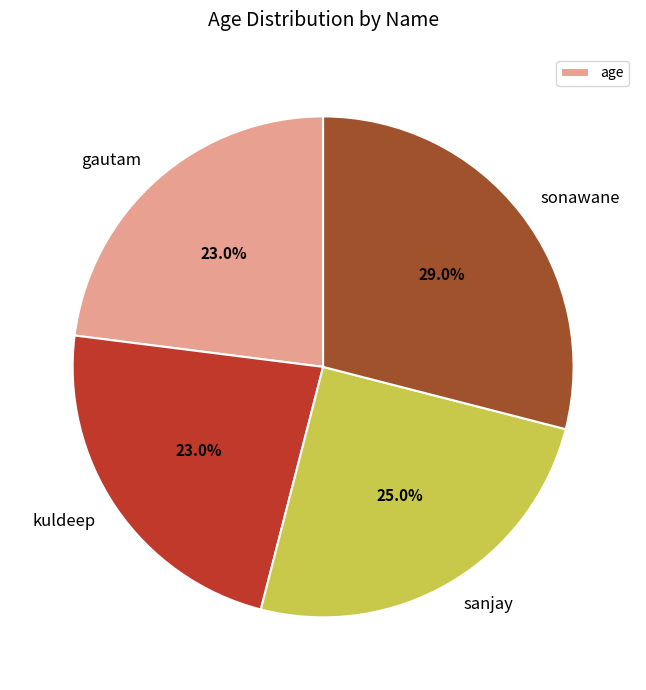

Approximately how many times larger is the value at kuldeep compared to sanjay?

0.9